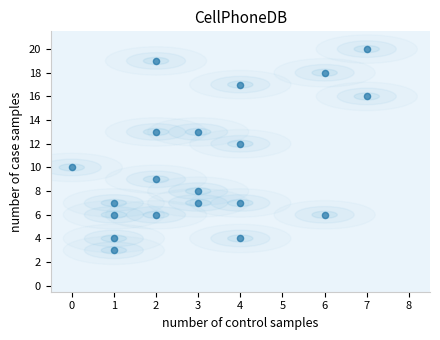

What is the range of Y values (max minus min)?

17